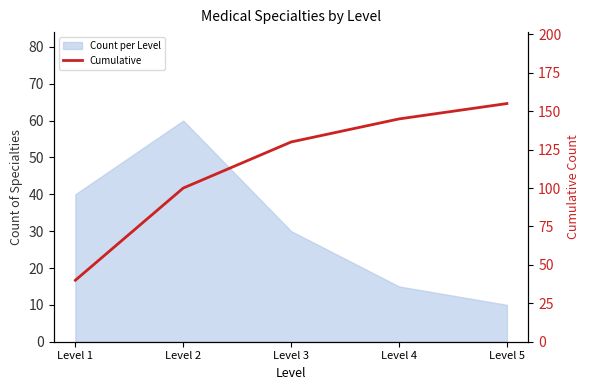

True or false: the data shows 34 at Level 2.

False